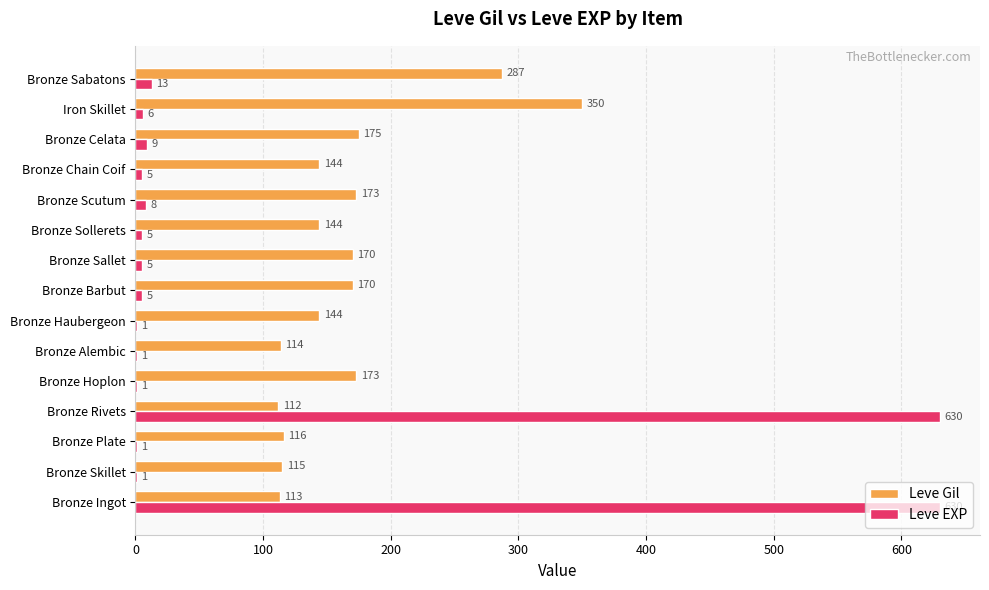

Between Bronze Skillet and Bronze Scutum, which series saw the biggest shift?

Leve Gil